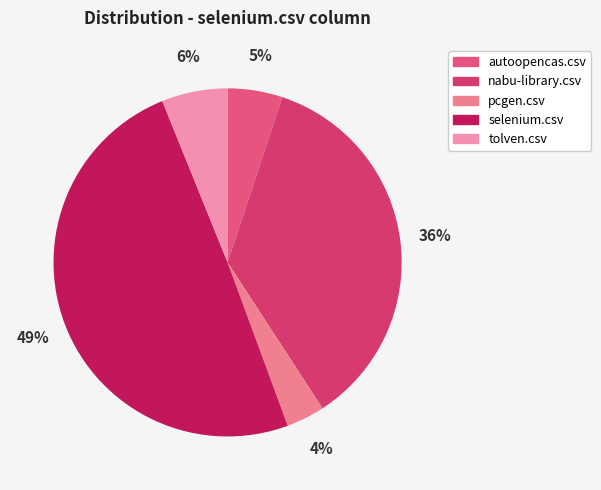

Count the number of slices in the pie.

5